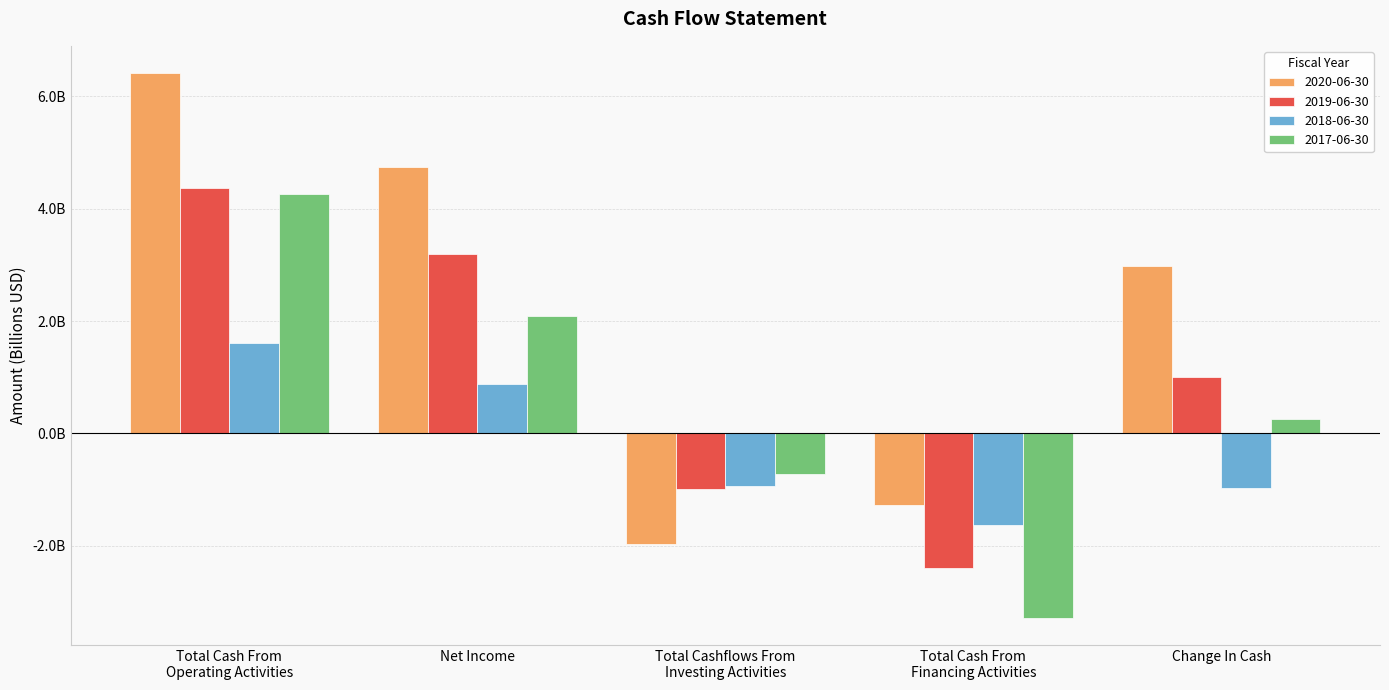

True or false: 2018-06-30 has a value of 0.9 at Net Income.

True